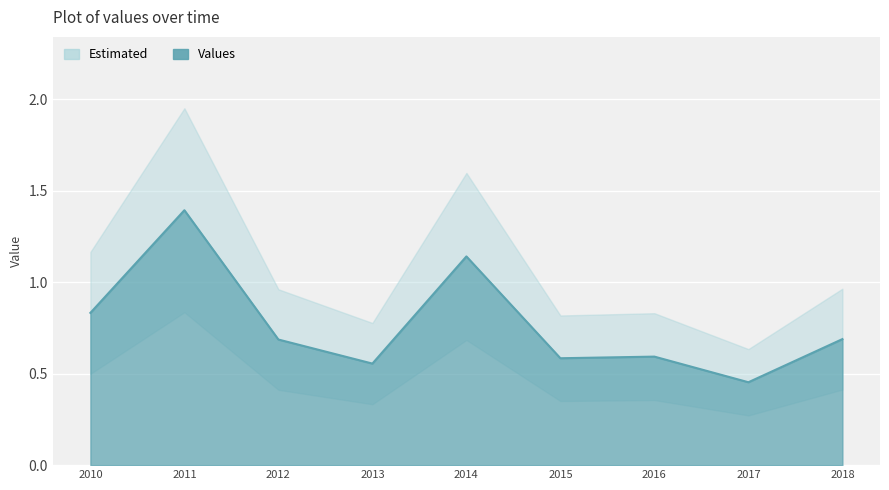

What is the difference between the second highest and second lowest values?

0.6